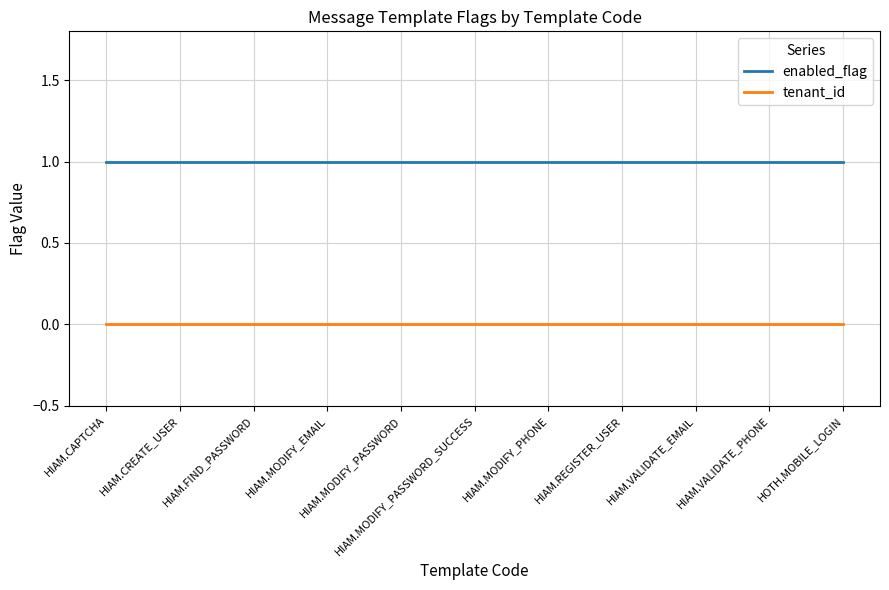

Which series has the largest total across all categories?

enabled_flag